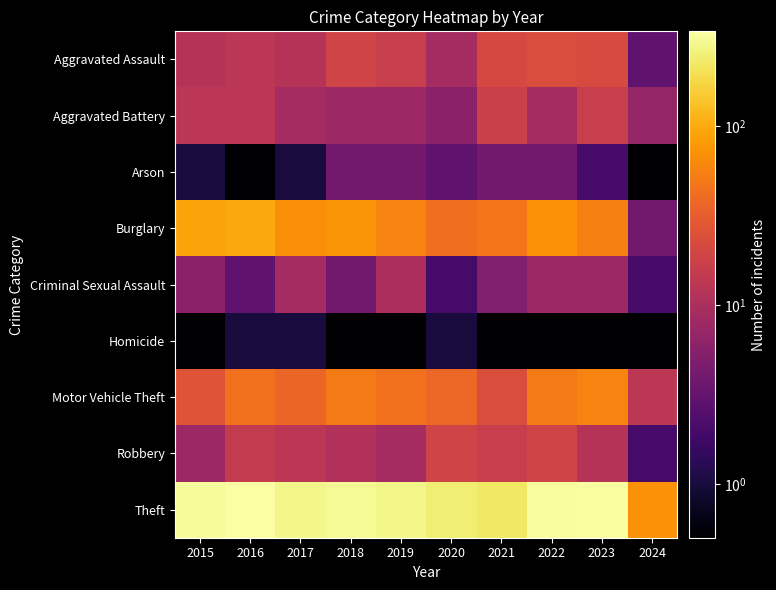

List the series in order of their peak value, lowest first.

Homicide, Arson, Criminal Sexual Assault, Aggravated Battery, Robbery, Aggravated Assault, Motor Vehicle Theft, Burglary, Theft